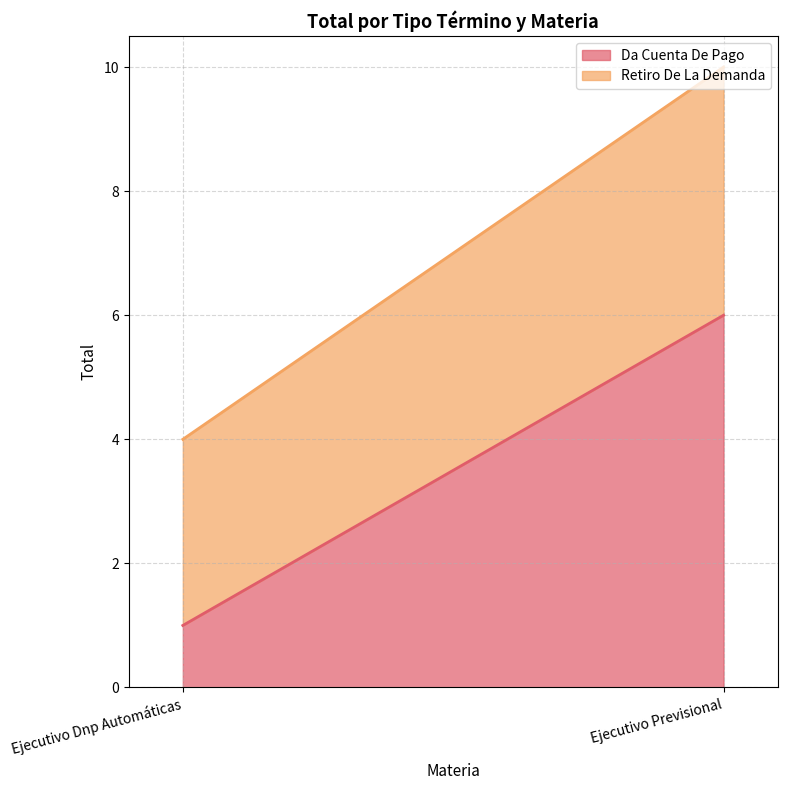

Reading left to right, list all the values displayed in this chart.

Da Cuenta De Pago: Ejecutivo Dnp Automáticas=1	Ejecutivo Previsional=6
Retiro De La Demanda: Ejecutivo Dnp Automáticas=3	Ejecutivo Previsional=4